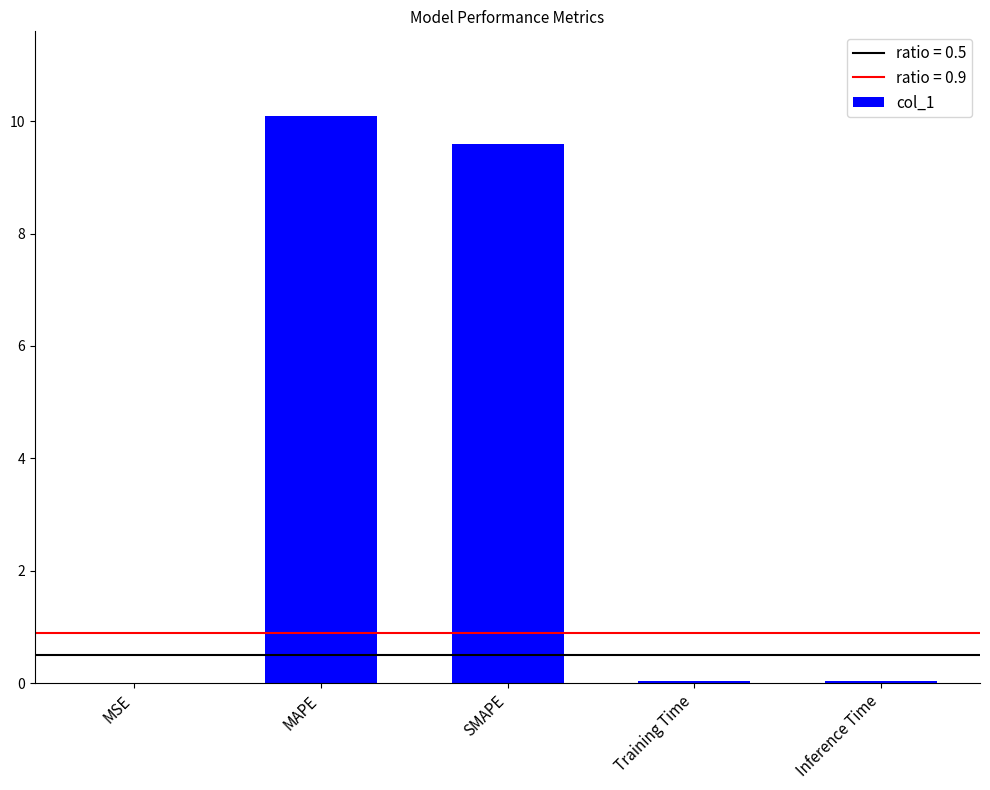

What is the ratio of the value at SMAPE to the value at MAPE?

1.0